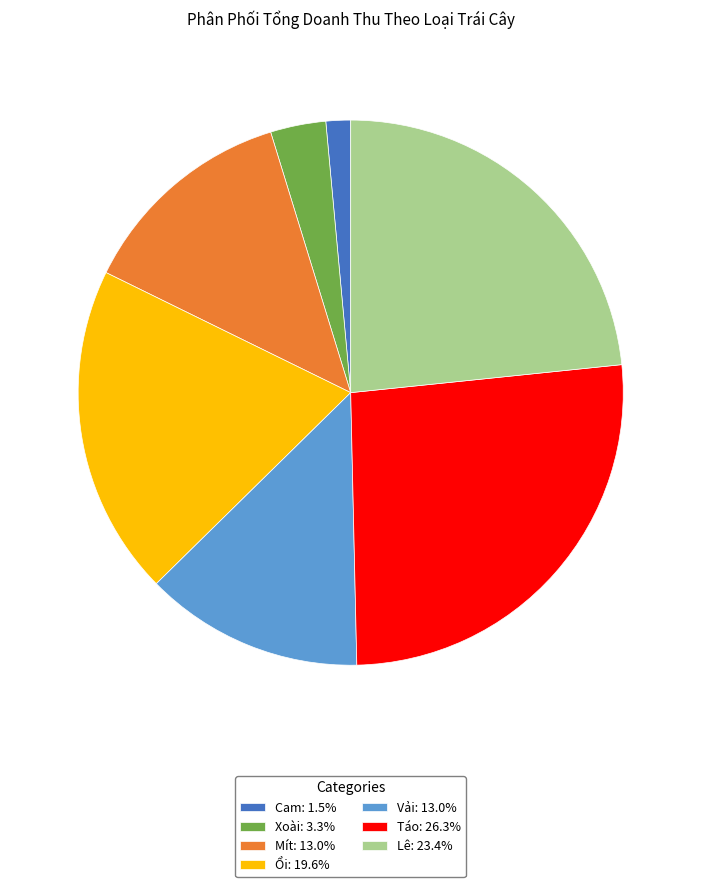

Combined, do Cam: 1.5% and Vải: 13.0% account for over 50%?

No